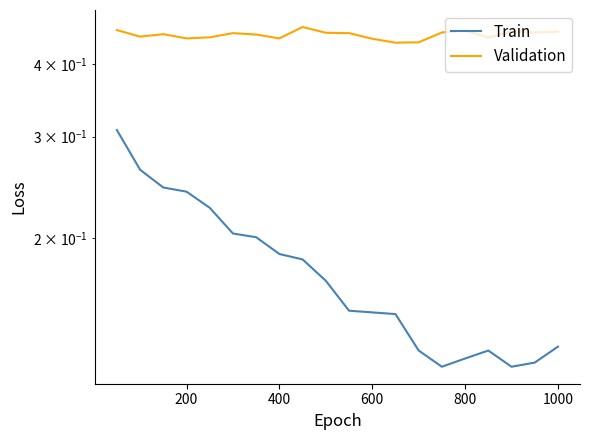

Where is the first local minimum for Validation?

200